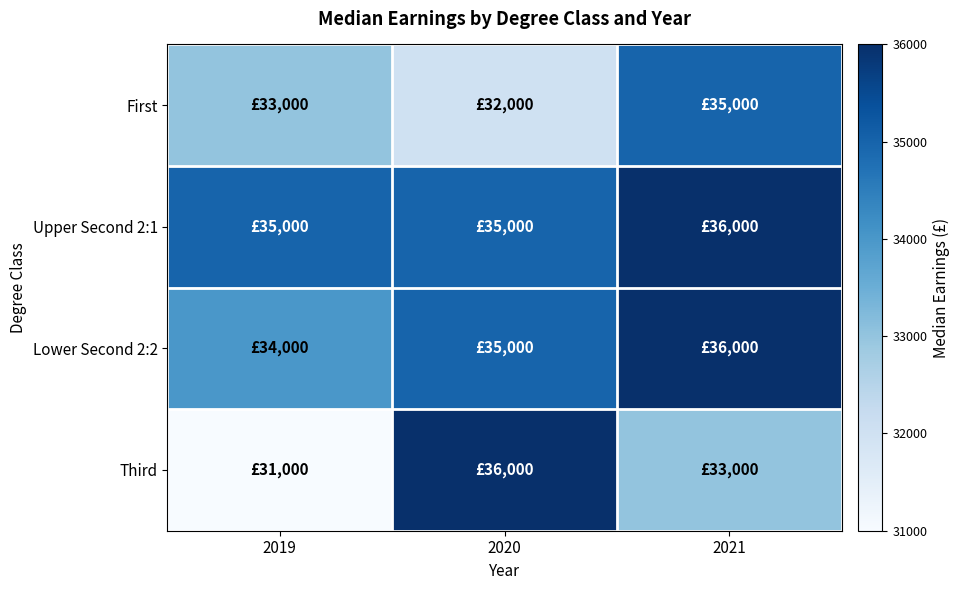

What is the total value across all series at 2020?

138000